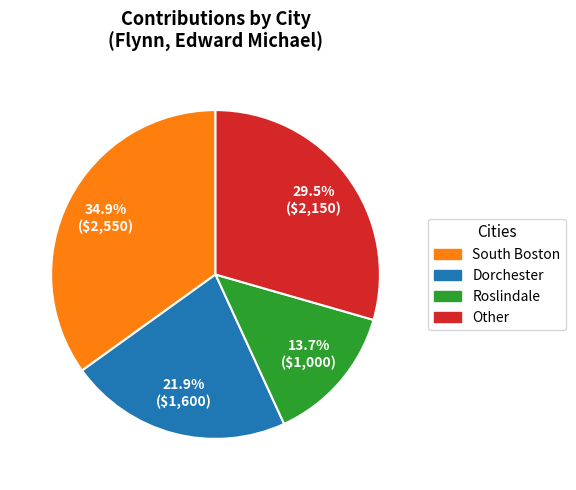

Is there a majority slice in this chart?

No